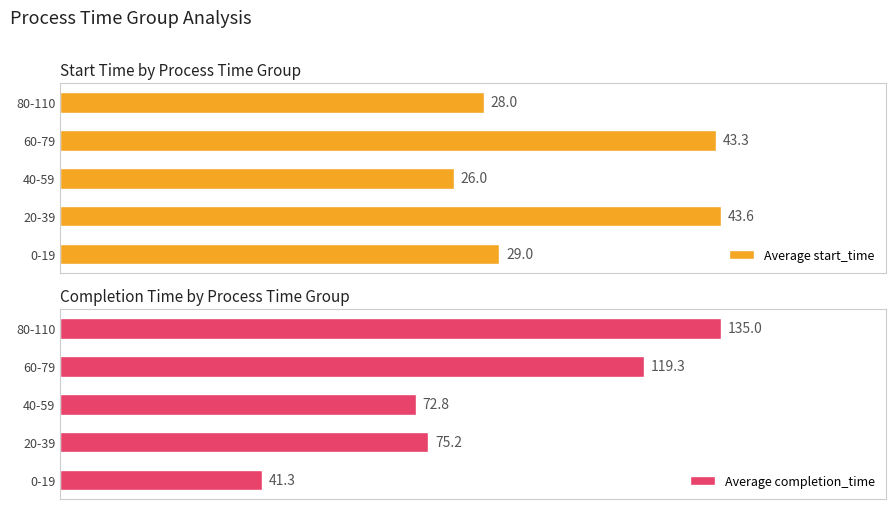

What is the value of the Average start_time bar at the 5th from the left?

28.0